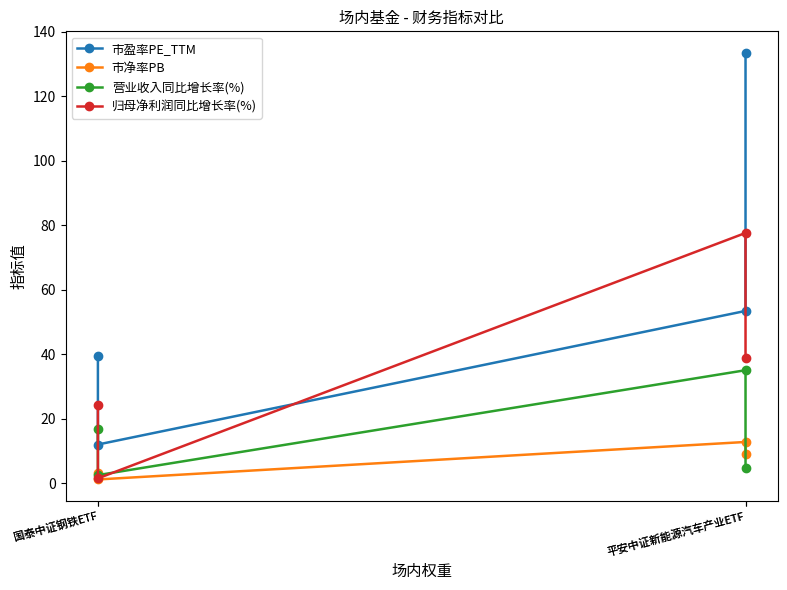

What is the difference between the maximum and minimum values in the 营业收入同比增长率(%) series?

32.5